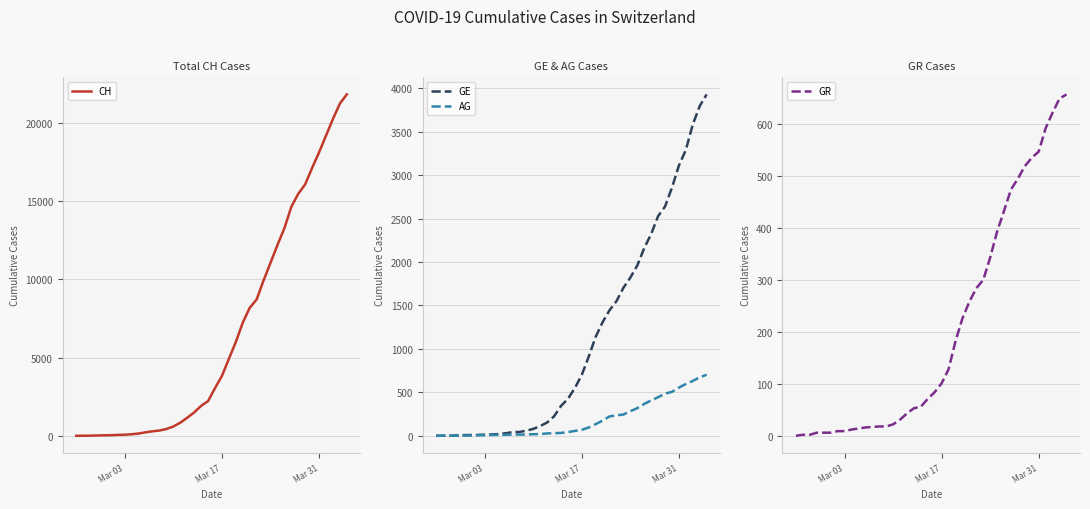

The GR series shows 101 at Mar 17. True or false?

True